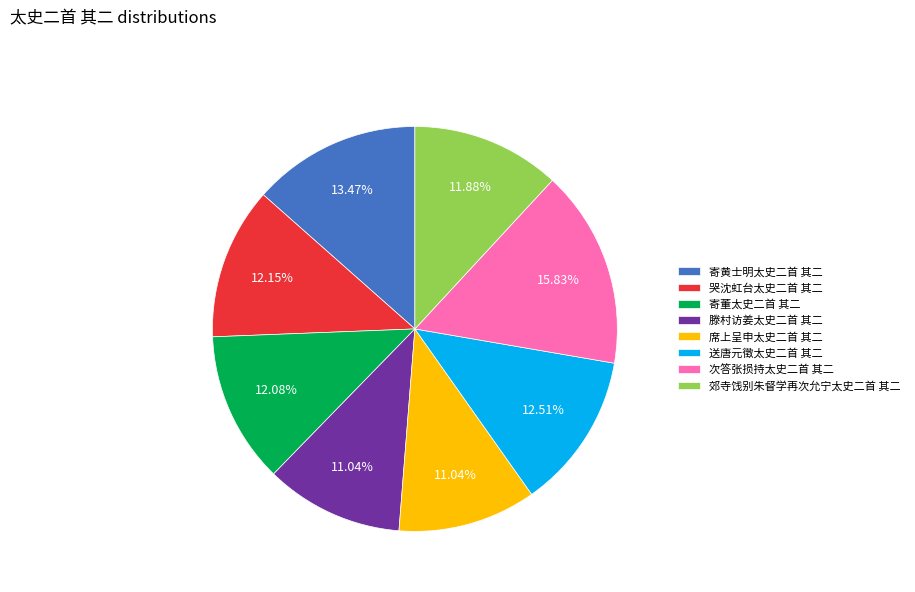

What is the total percentage of 寄黄士明太史二首 其二 and 寄董太史二首 其二?

25.6%